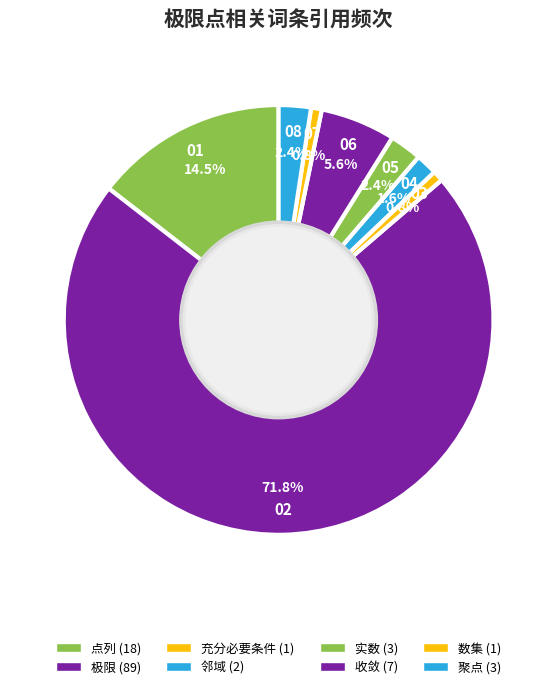

How many slices are in this pie chart?

8